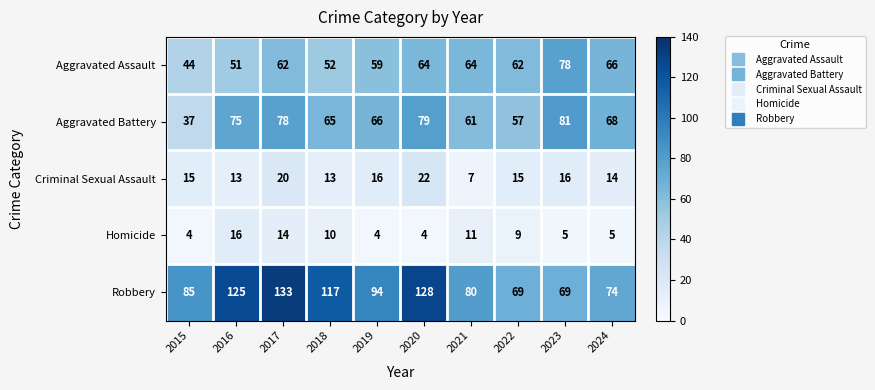

What is the total value across all series at 2017?

307